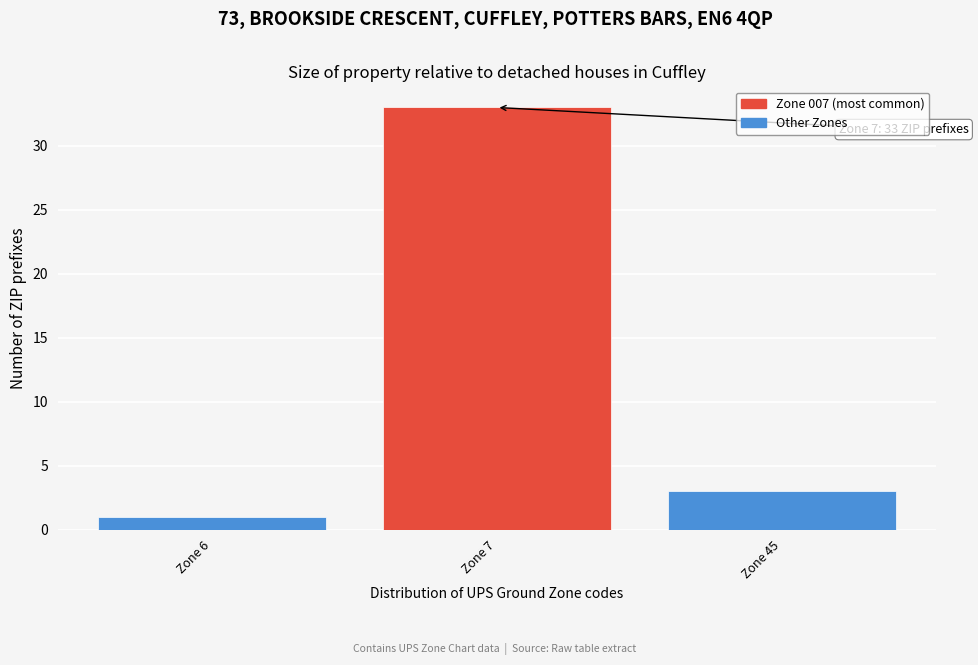

Reading left to right, list all the values displayed in this chart.

Zone 6=1	Zone 7=33	Zone 45=3